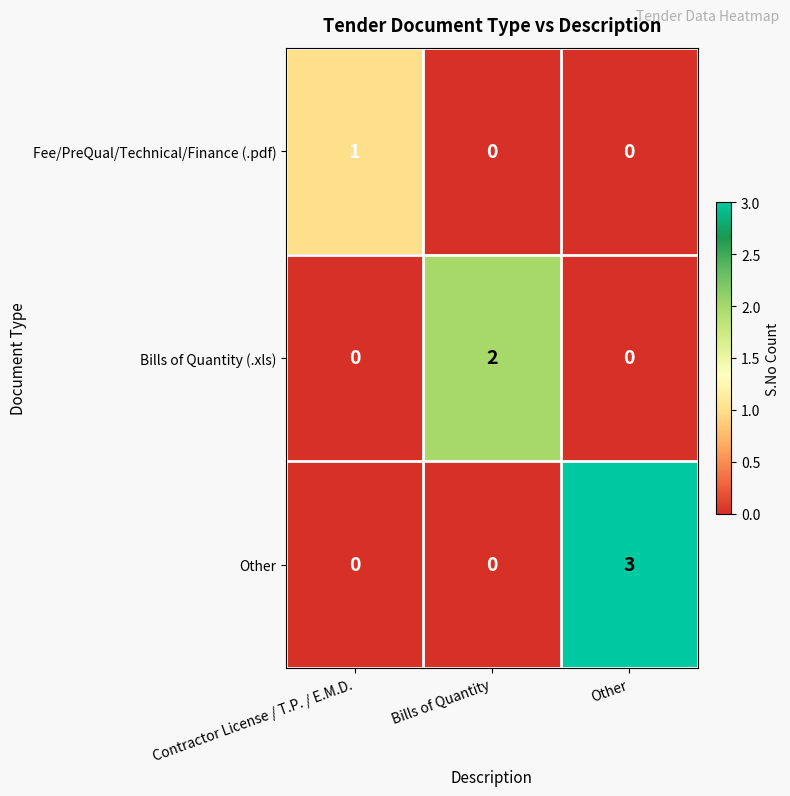

Rank the series by their maximum value, from lowest to highest.

Fee/PreQual/Technical/Finance (.pdf), Bills of Quantity (.xls), Other